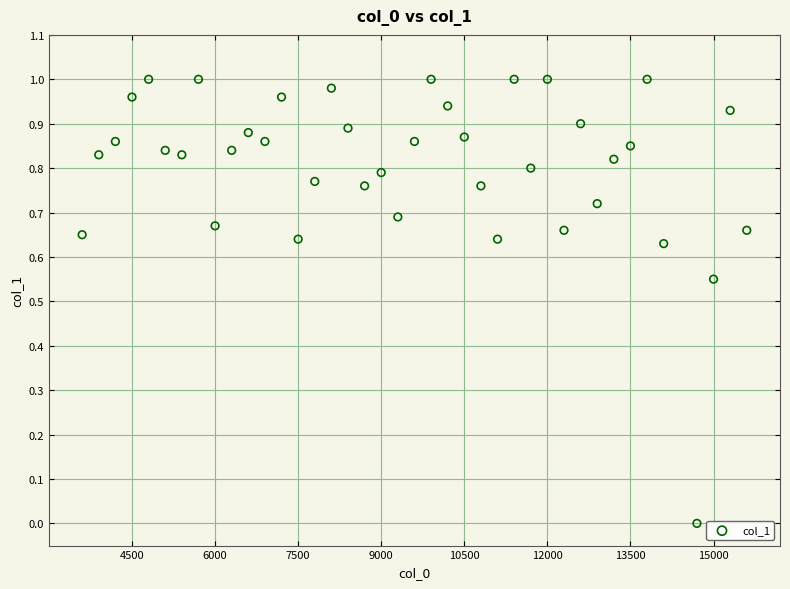

What is the range of X values (max minus min)?

12000.0